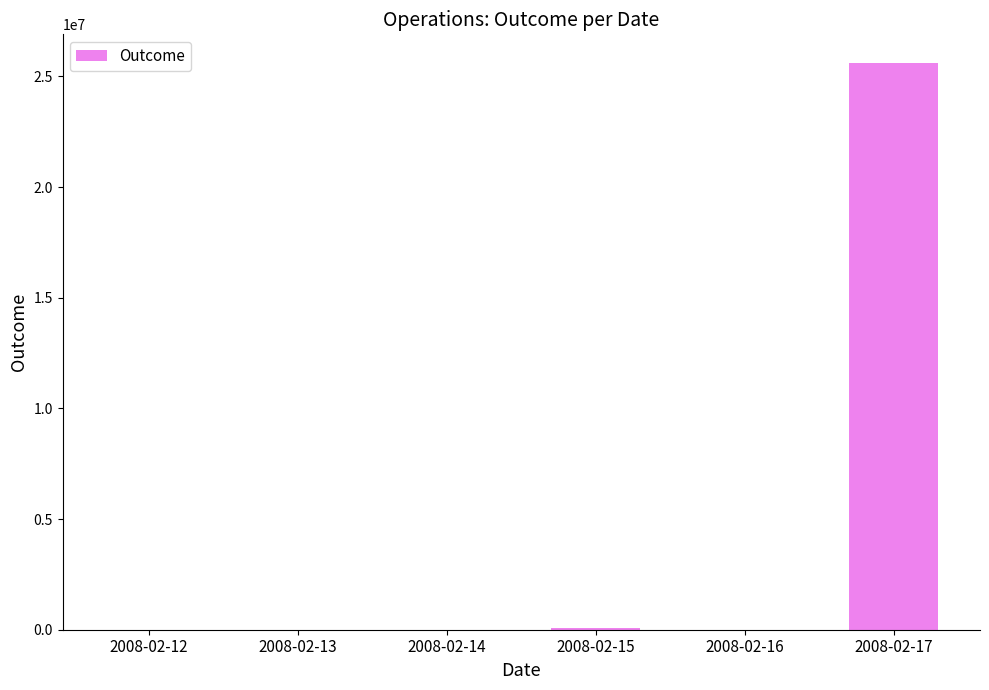

Is it true that the value at 2008-02-15 is 74376?

True